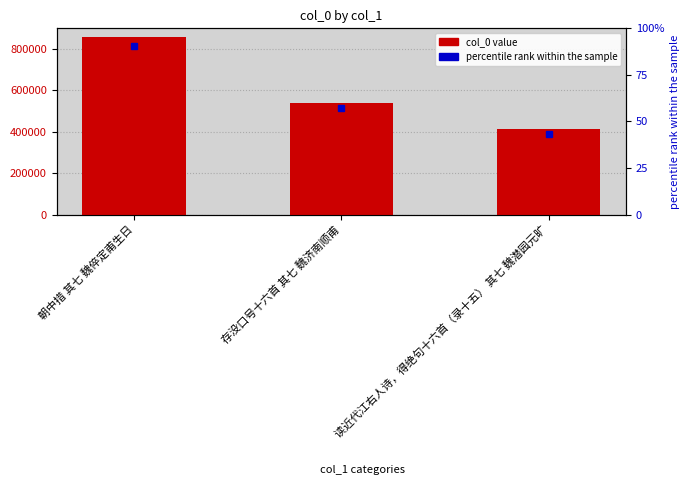

At which label is the value closest to 633953?

存没口号十六首 其七 魏济南顺甫